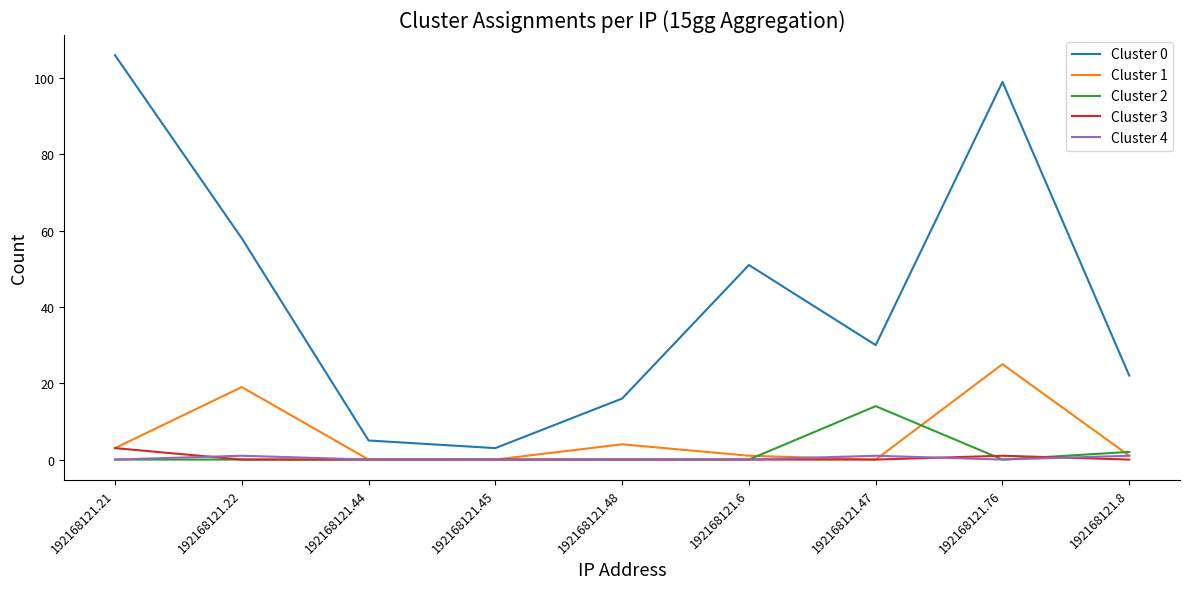

After their last crossing, which series has the higher values: Cluster 2 or Cluster 3?

Cluster 2